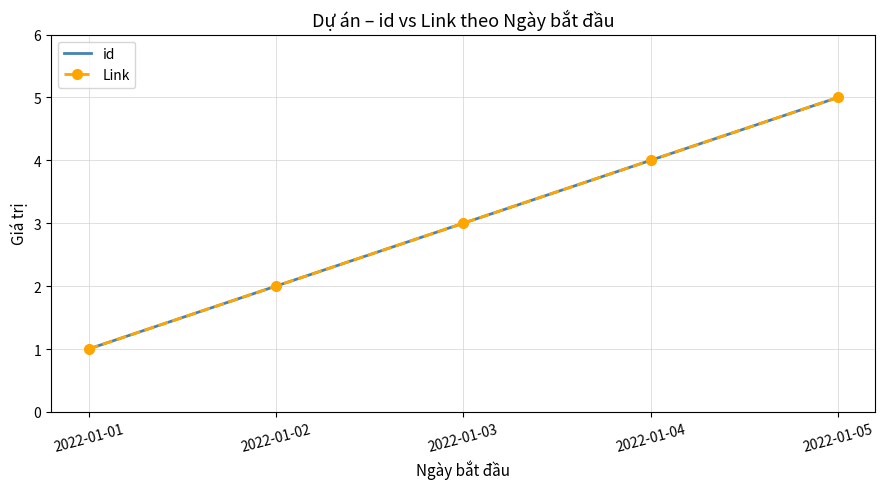

Is the value of id at 2022-01-02 greater than the value of Link at 2022-01-02?

No